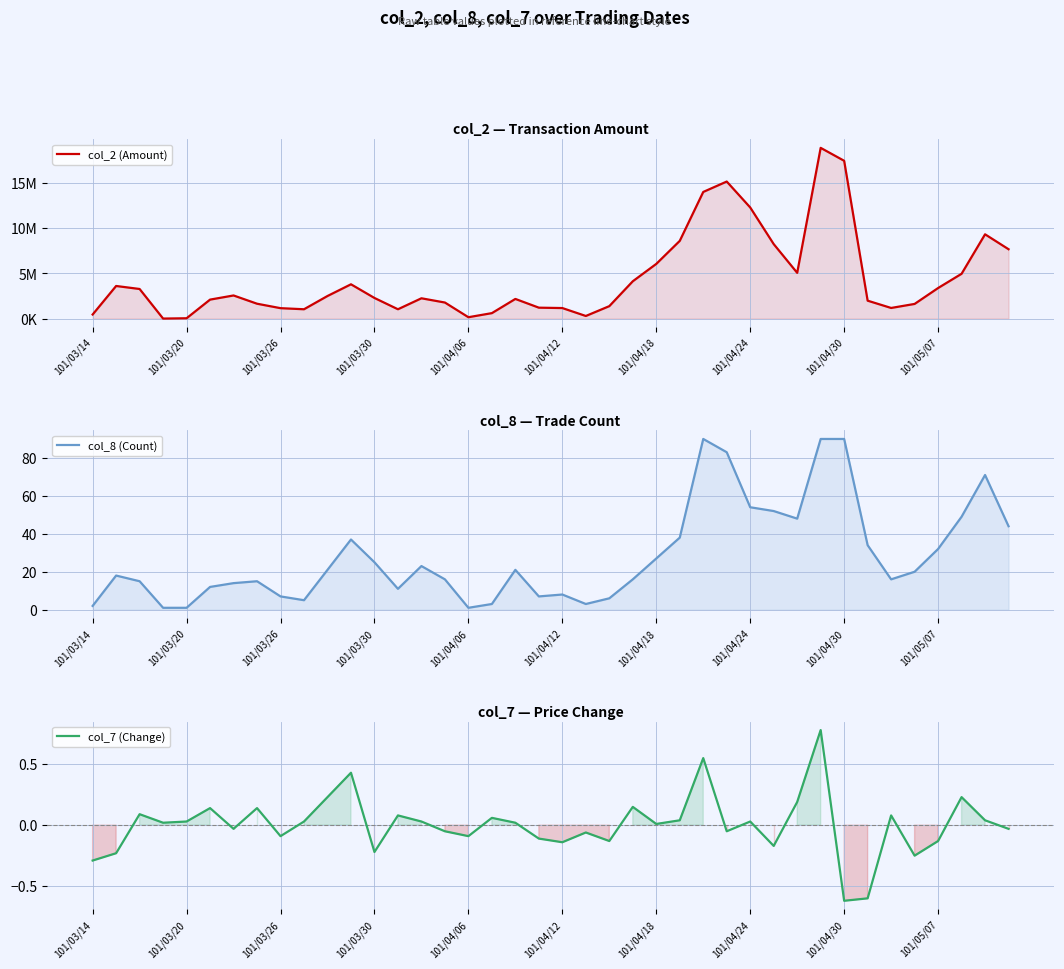

How many values in col_7 (Change) are below zero?

18